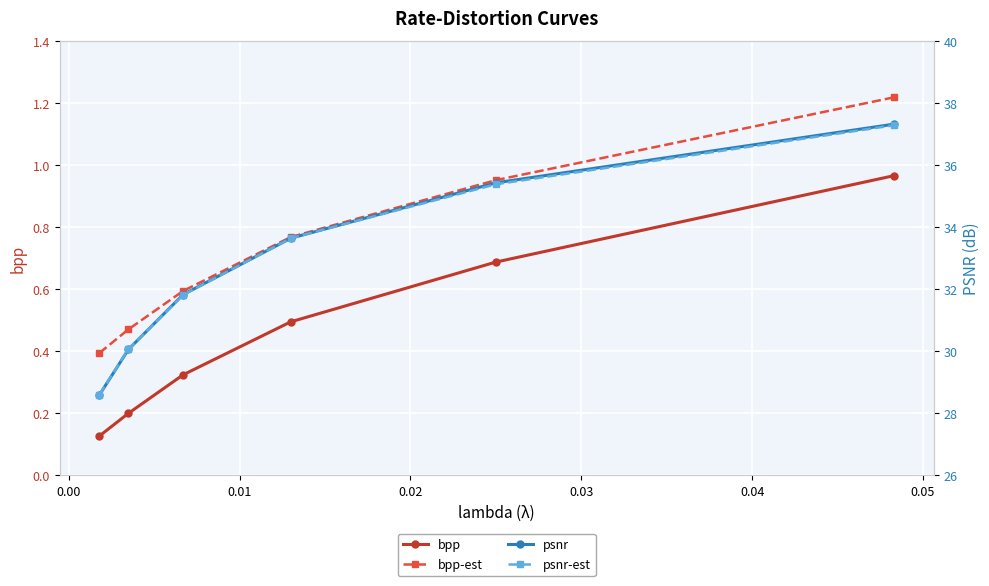

Which series has the widest spread of values?

psnr